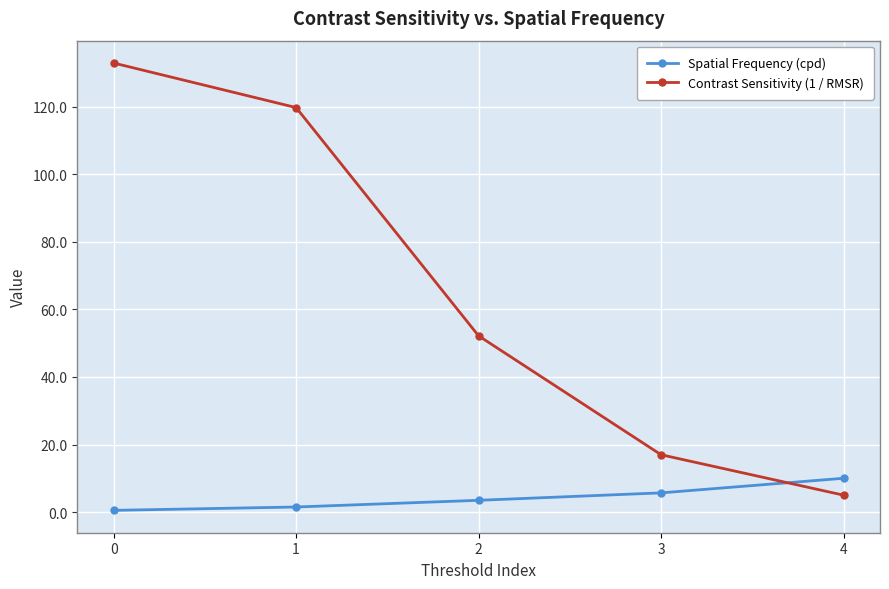

What is the difference between the highest and lowest values at 4?

5.0